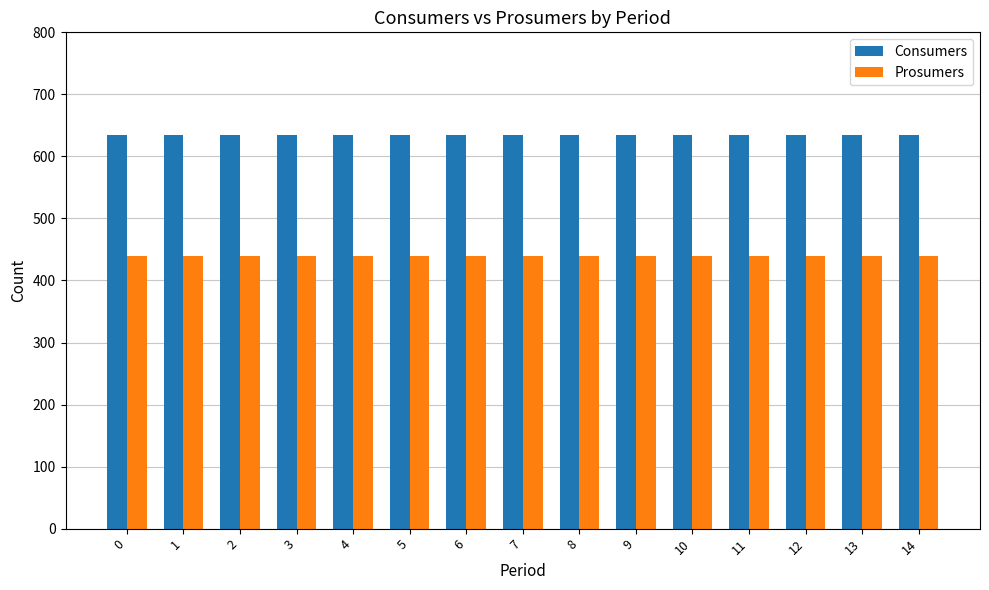

What is the value of the Consumers bar at the 12th from the left?

635